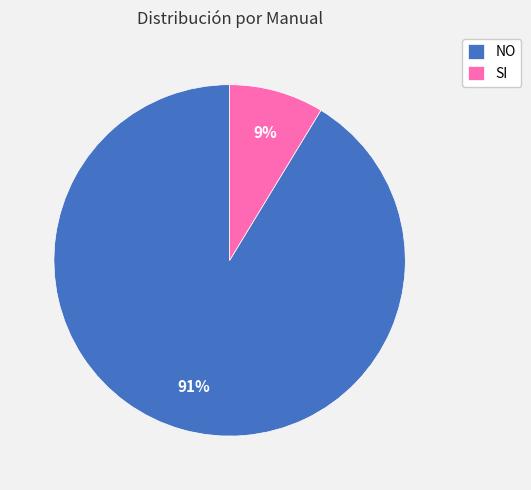

To the nearest percent, what is the combined percentage of SI and NO?

100%